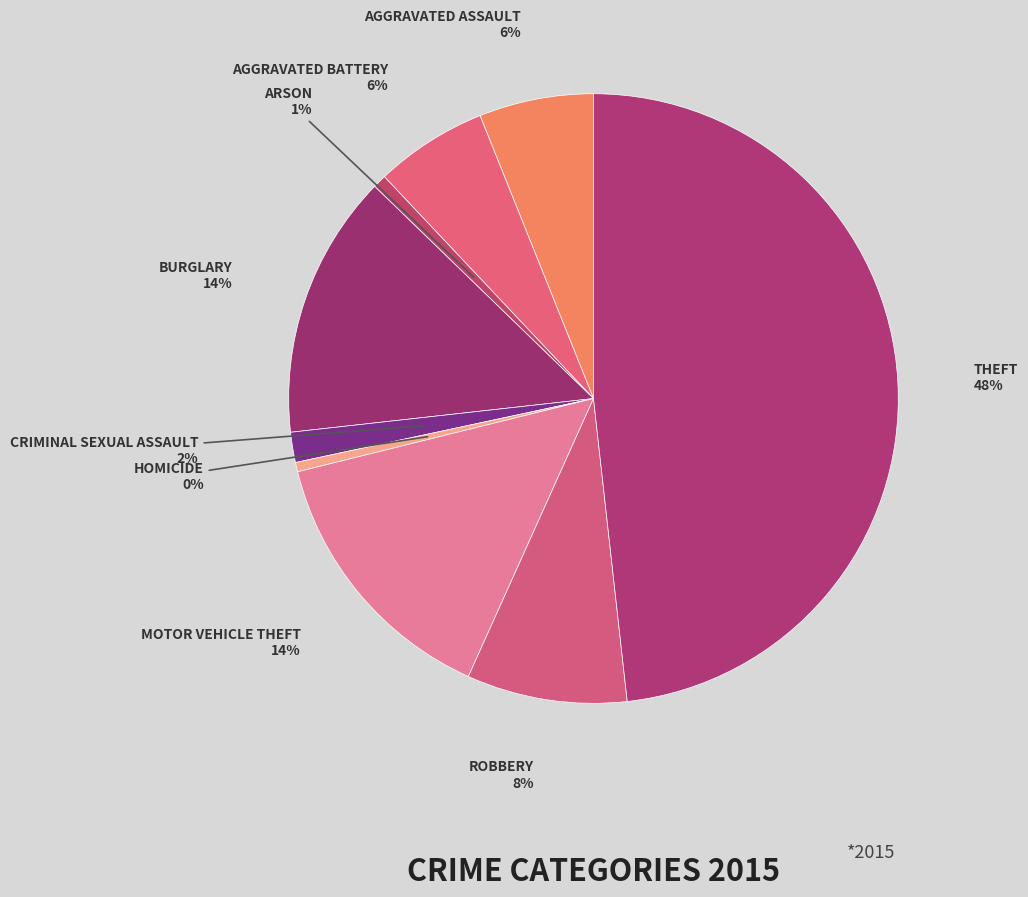

Count the number of slices in the pie.

9